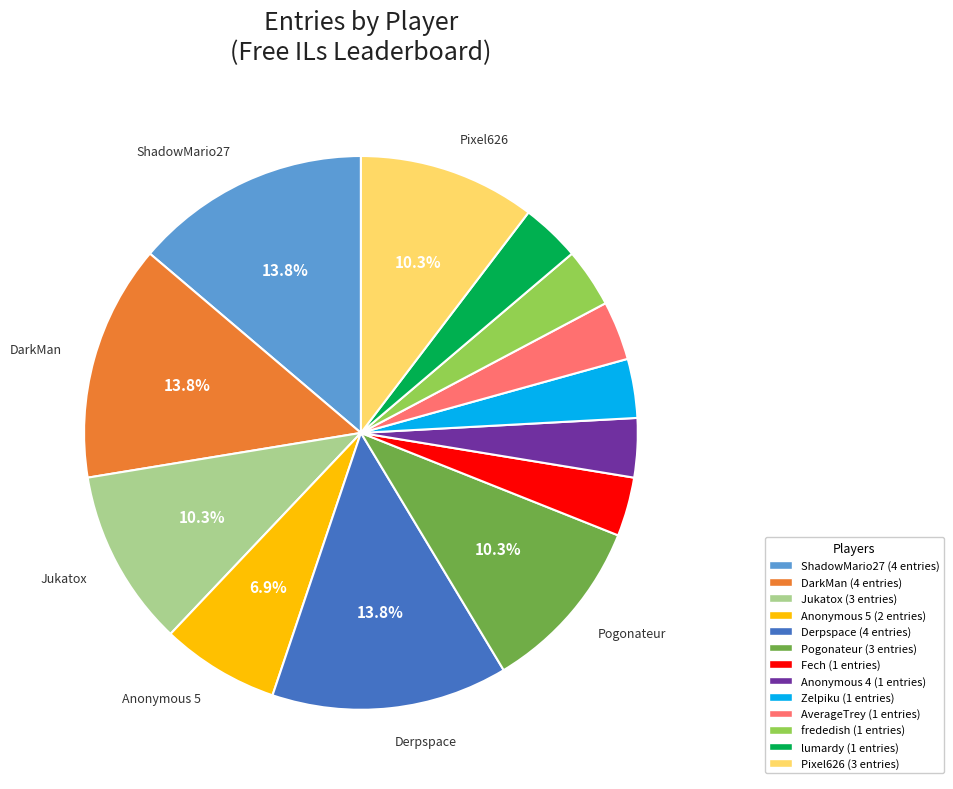

Is there a majority slice in this chart?

No